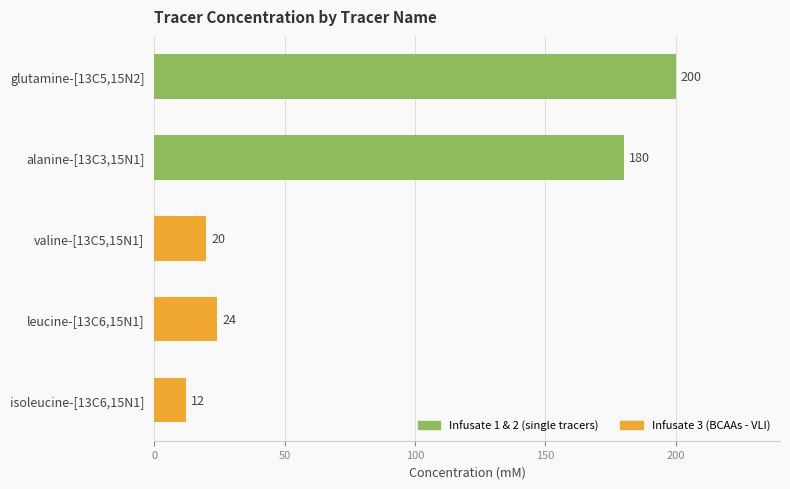

What position from the bottom is leucine-[13C6,15N1]?

2